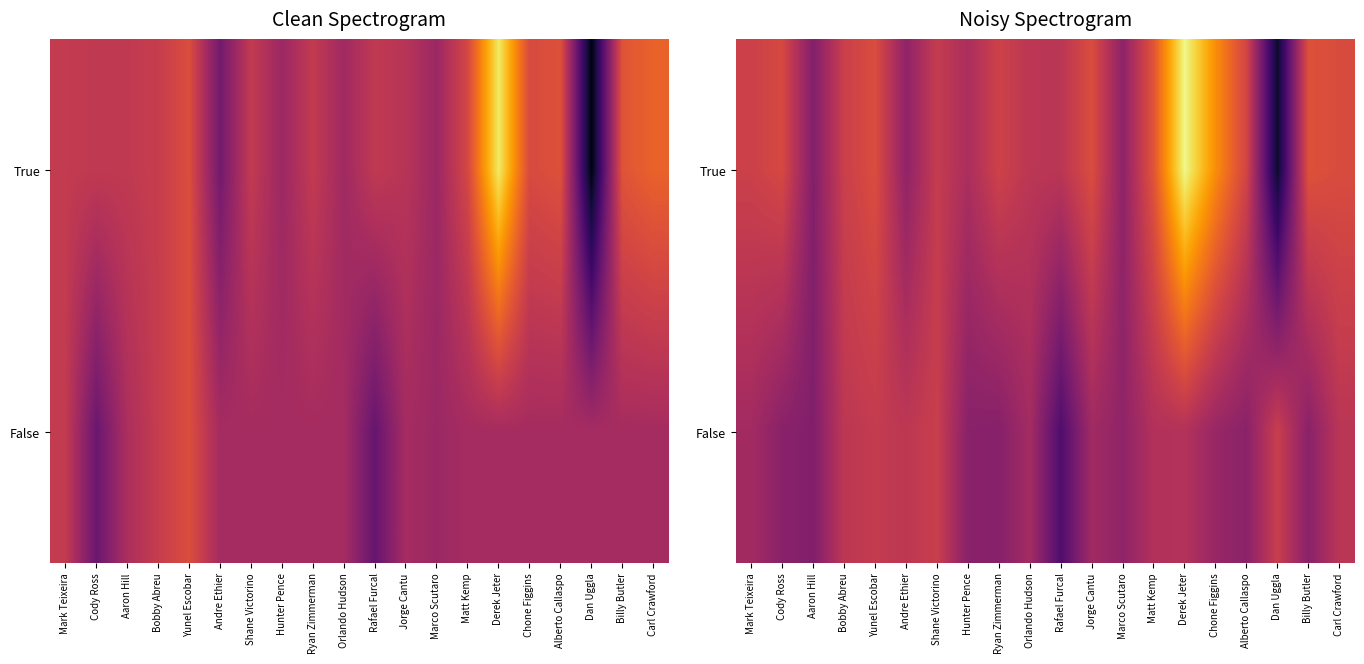

List the series in order of their peak value, highest first.

True, False